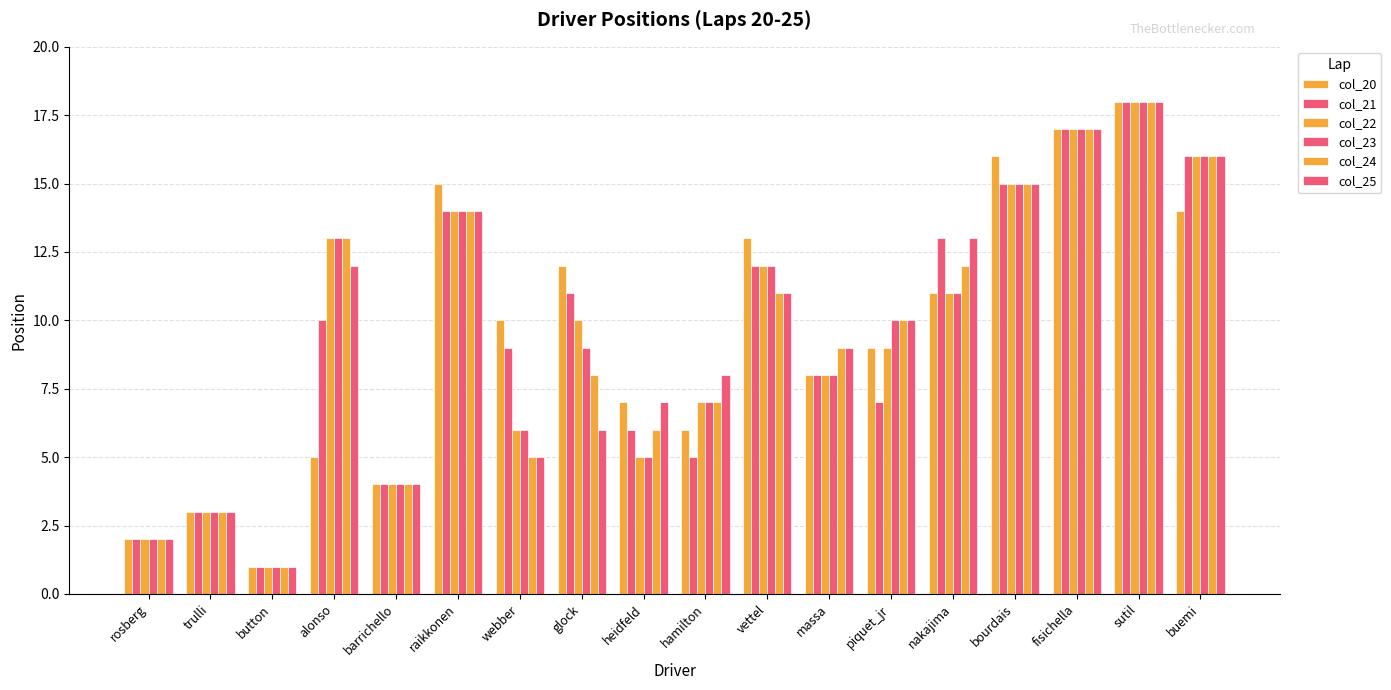

How many series are shown in this chart?

6